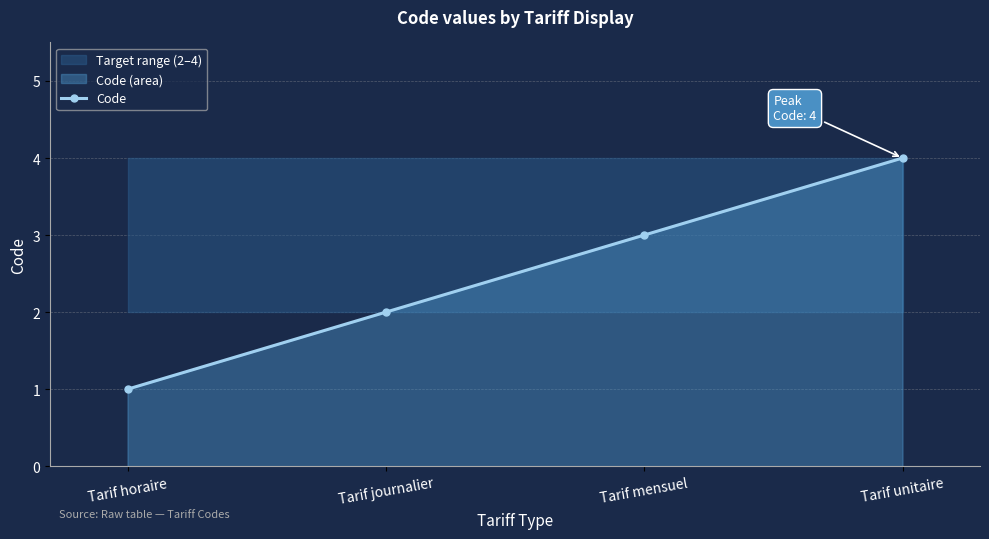

At which label is the value closest to 2?

Tarif journalier